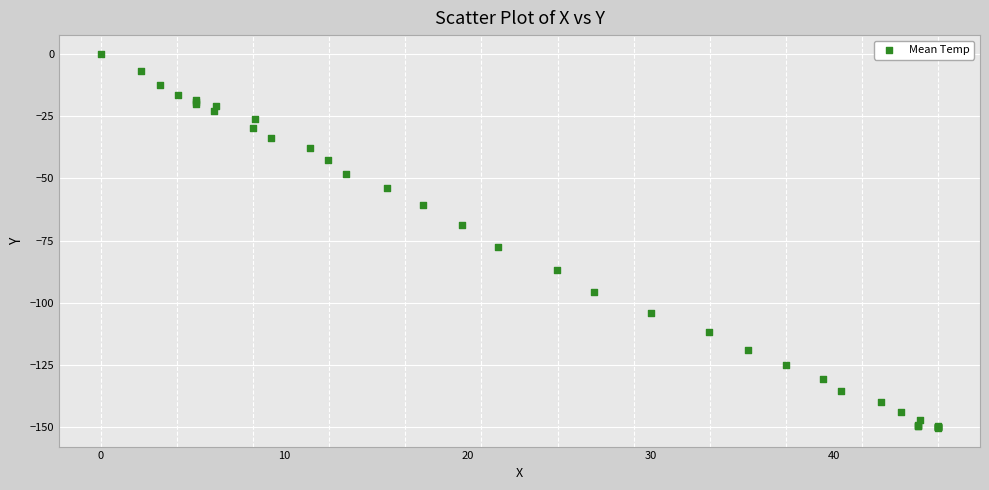

What Y value in the scatter plot is closest to -75?

-77.4